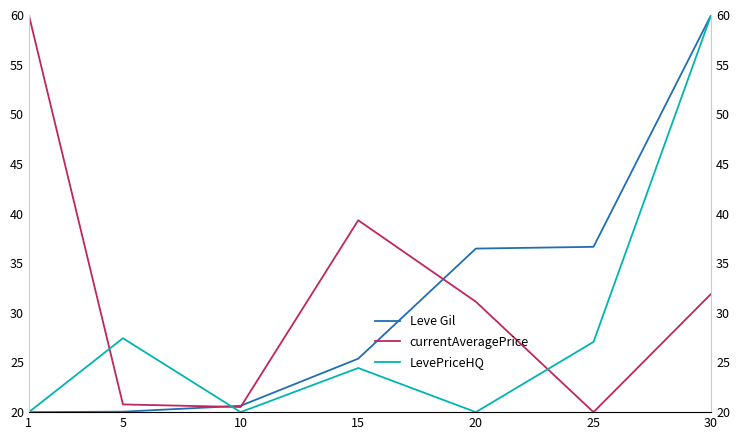

How many data points does each series have?

7